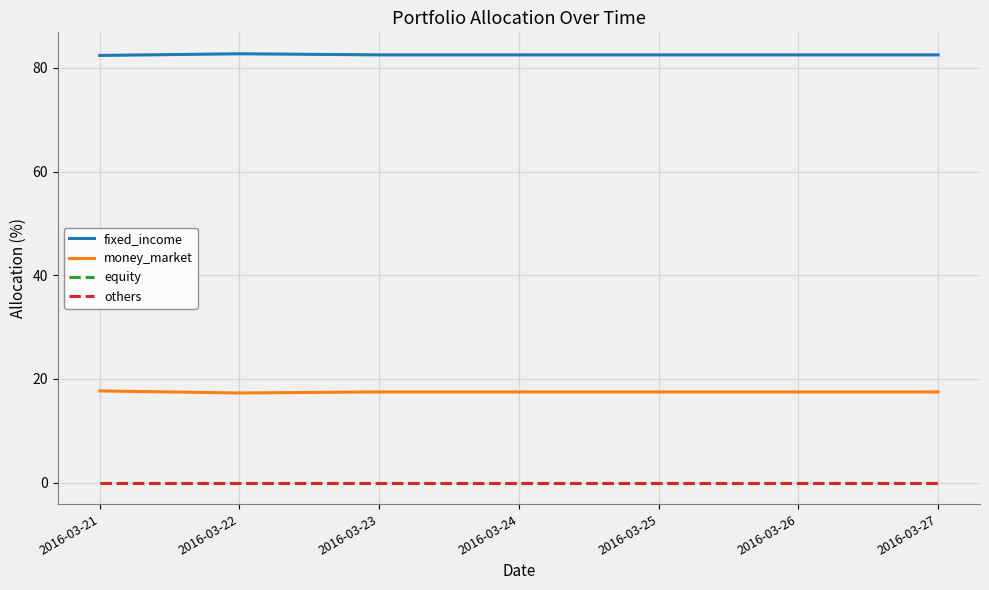

Which series has the largest range (max minus min)?

money_market